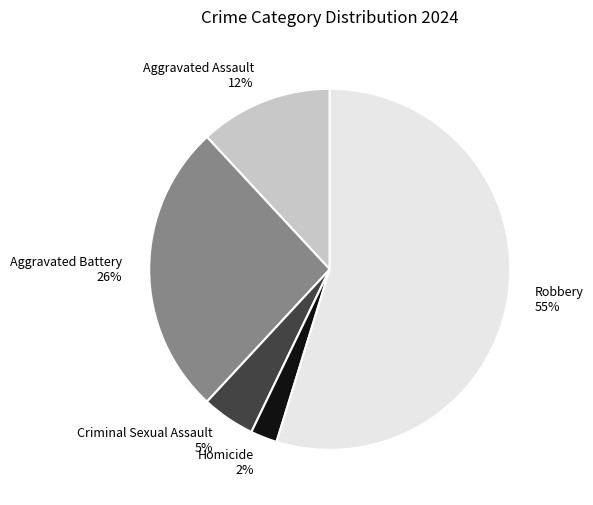

What percentage is the Aggravated Assault slice, to the nearest percent?

12%